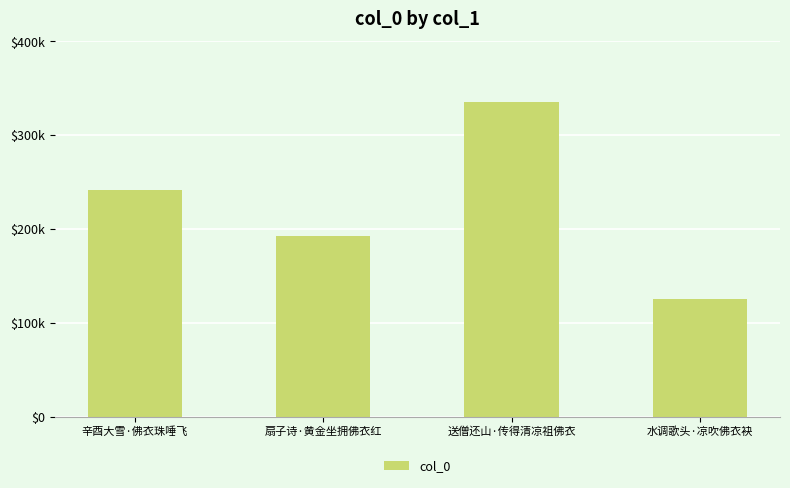

What is the value of the 4th bar from the left?

125579